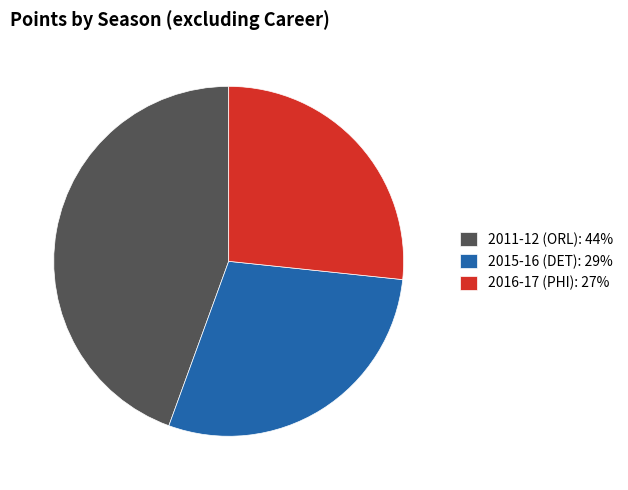

Is there a majority slice in this chart?

No